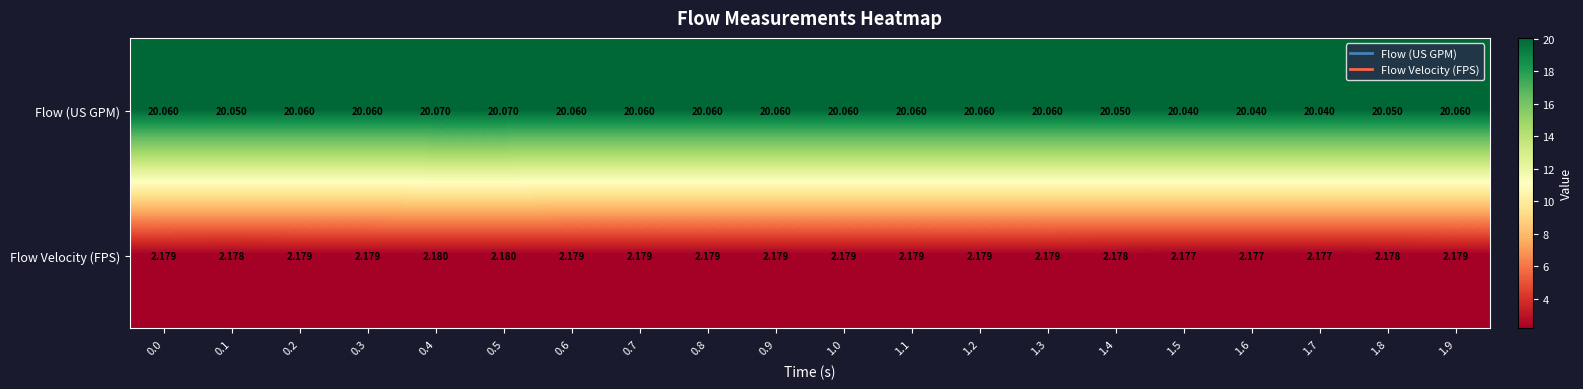

List the series in order of their overall mean, lowest first.

Flow Velocity (FPS), Flow (US GPM)